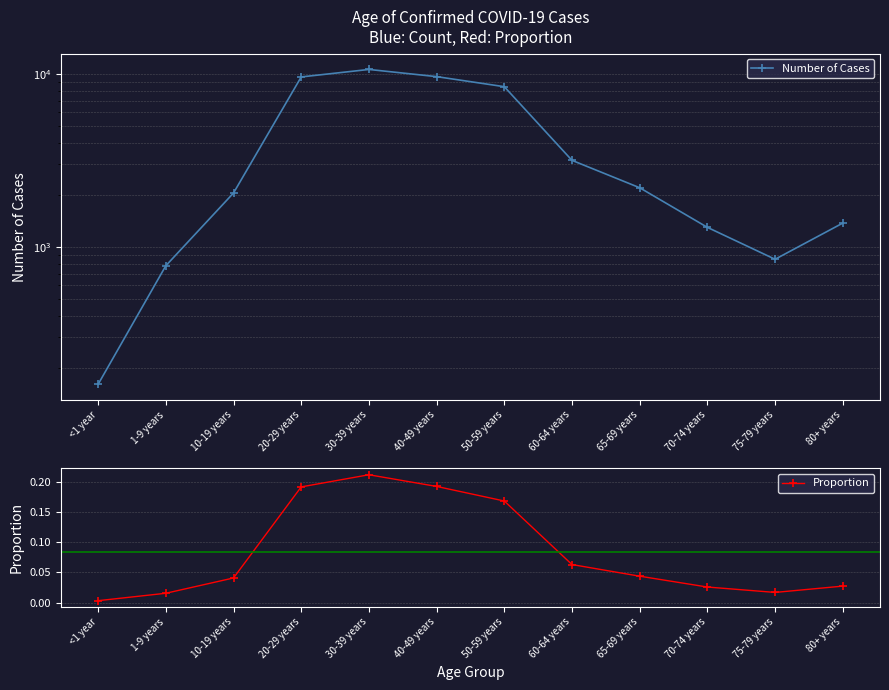

List the labels in order of Proportion value, largest first.

30-39 years, 40-49 years, 20-29 years, 50-59 years, 60-64 years, 65-69 years, 10-19 years, 80+ years, 70-74 years, 75-79 years, 1-9 years, <1 year